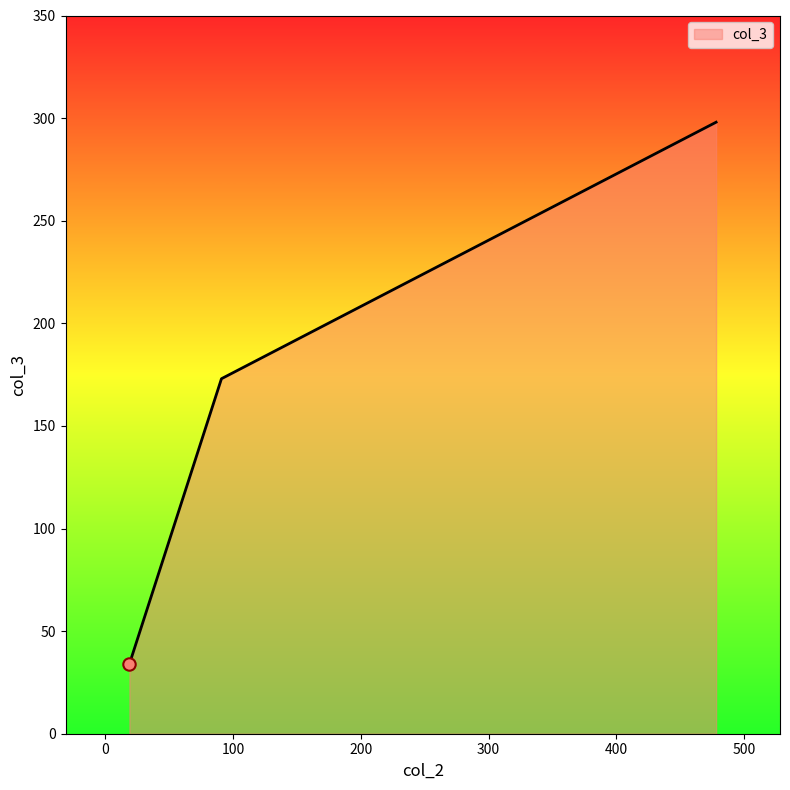

What is the difference between the maximum and minimum values?

264